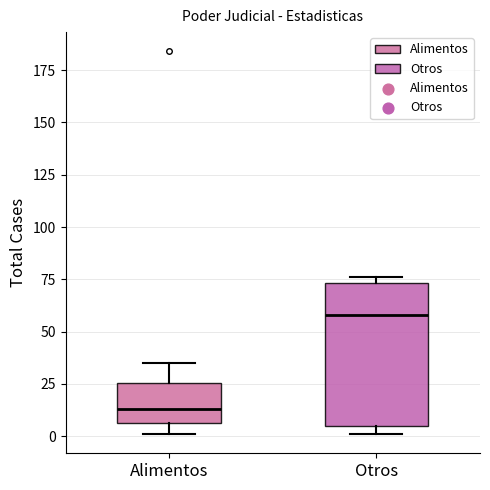

Which box's median line is the lowest?

Alimentos